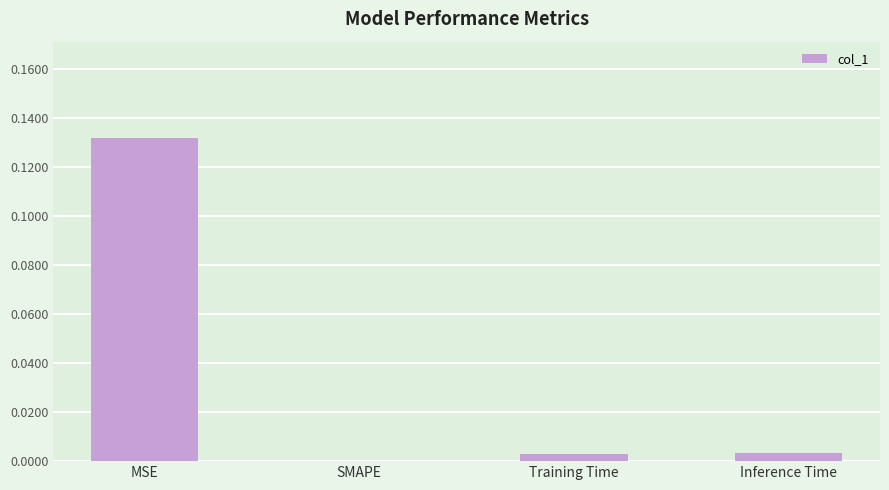

The value at MSE is 0.2. True or false?

False